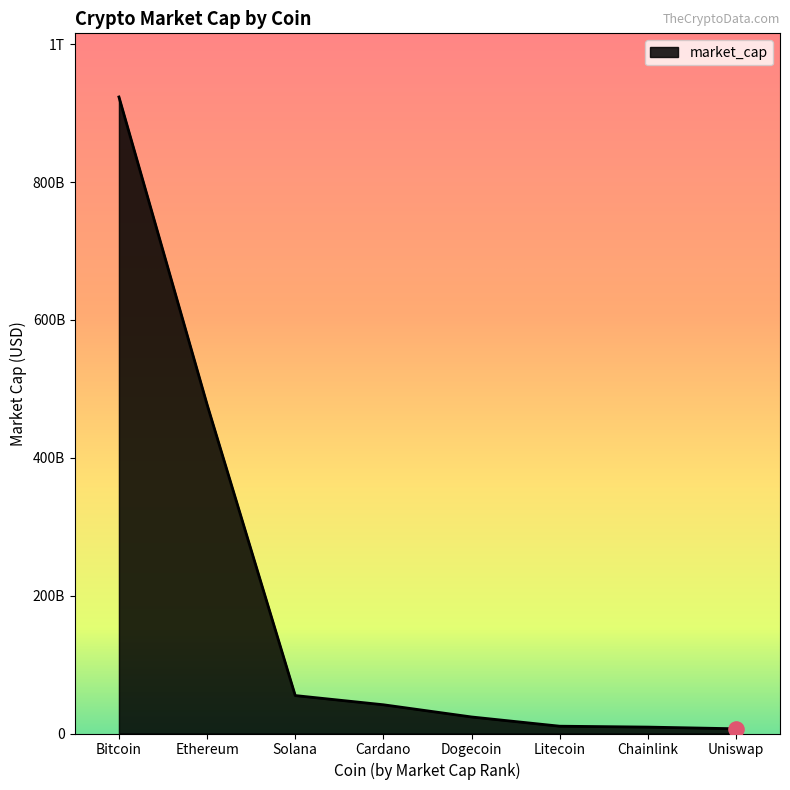

What is the change in value from Ethereum to Uniswap?

-470356980325